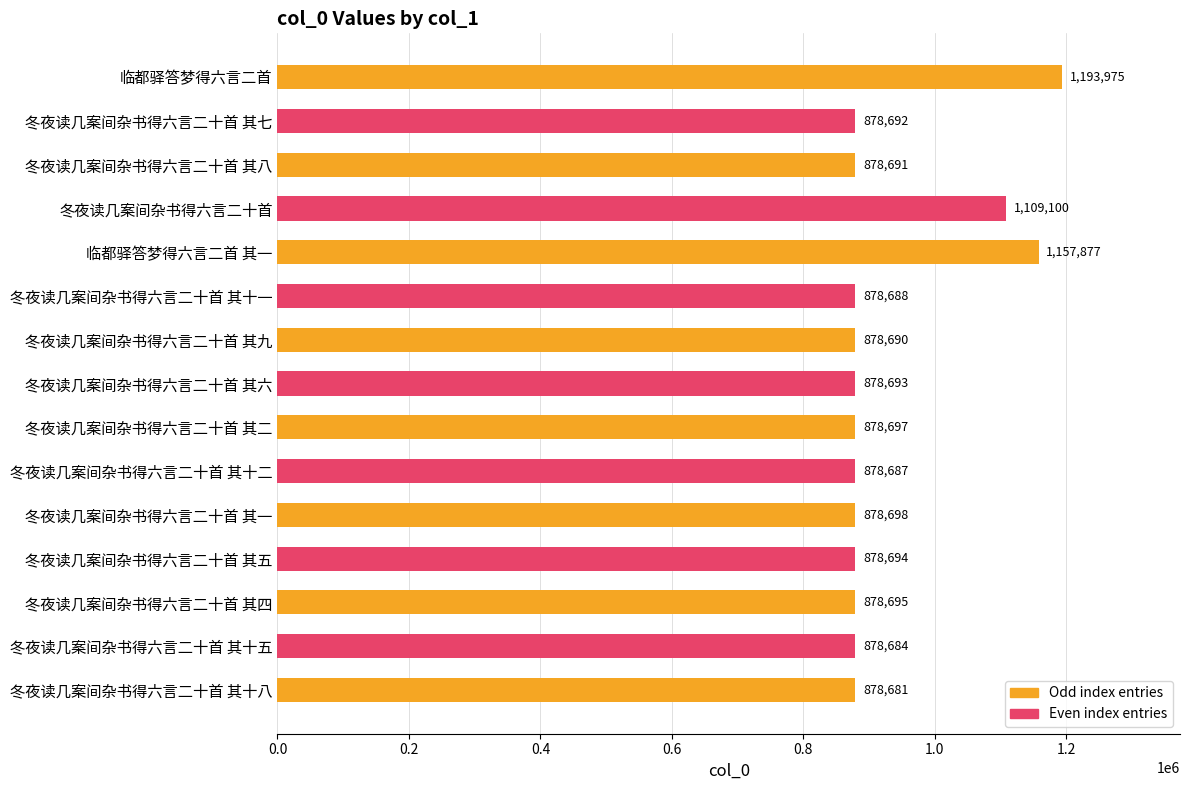

List the labels in order of value, largest first.

临都驿答梦得六言二首, 临都驿答梦得六言二首 其一, 冬夜读几案间杂书得六言二十首, 冬夜读几案间杂书得六言二十首 其一, 冬夜读几案间杂书得六言二十首 其二, 冬夜读几案间杂书得六言二十首 其四, 冬夜读几案间杂书得六言二十首 其五, 冬夜读几案间杂书得六言二十首 其六, 冬夜读几案间杂书得六言二十首 其七, 冬夜读几案间杂书得六言二十首 其八, 冬夜读几案间杂书得六言二十首 其九, 冬夜读几案间杂书得六言二十首 其十一, 冬夜读几案间杂书得六言二十首 其十二, 冬夜读几案间杂书得六言二十首 其十五, 冬夜读几案间杂书得六言二十首 其十八